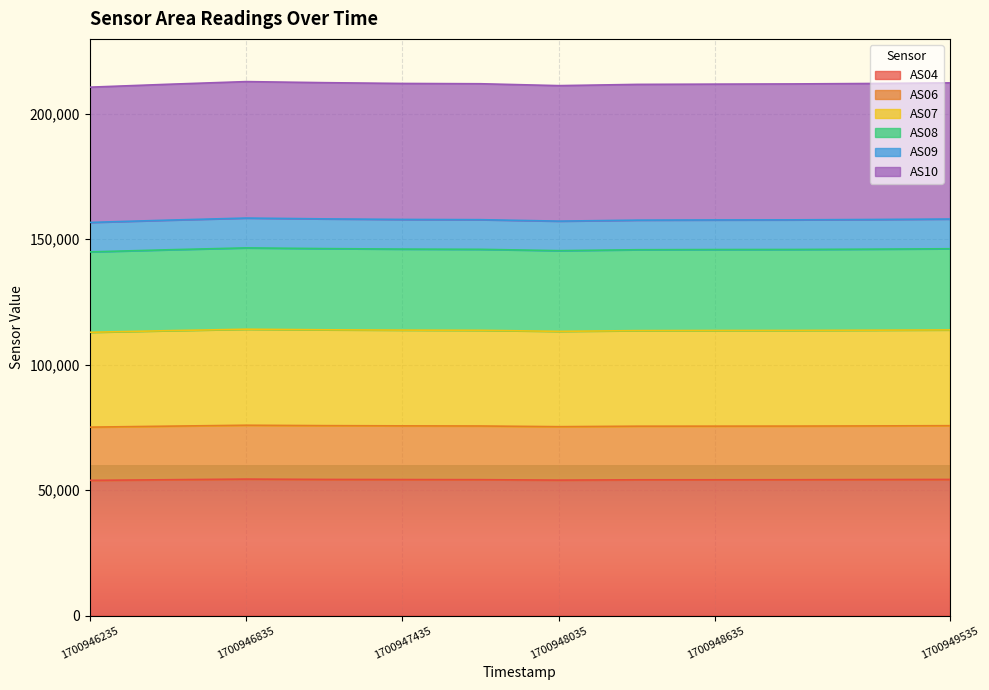

How many data points in AS08 are less than 157782?

6